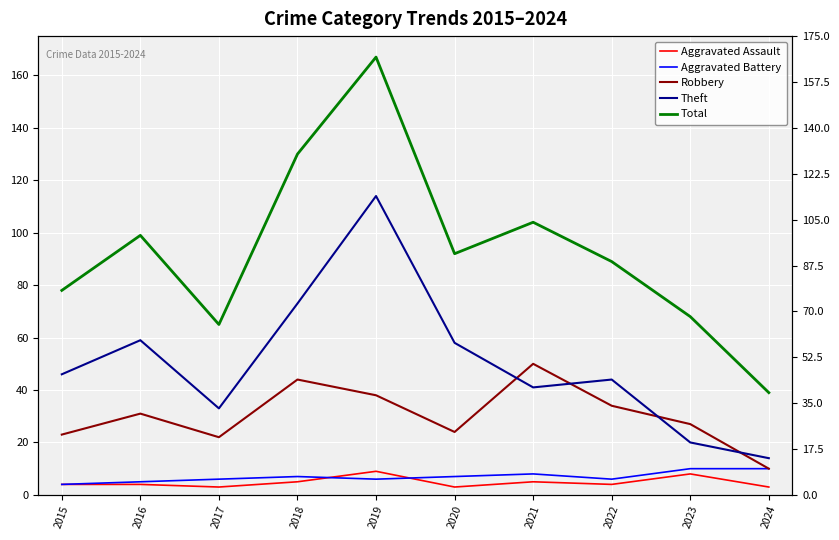

True or false: Total and Theft intersect in this chart.

False